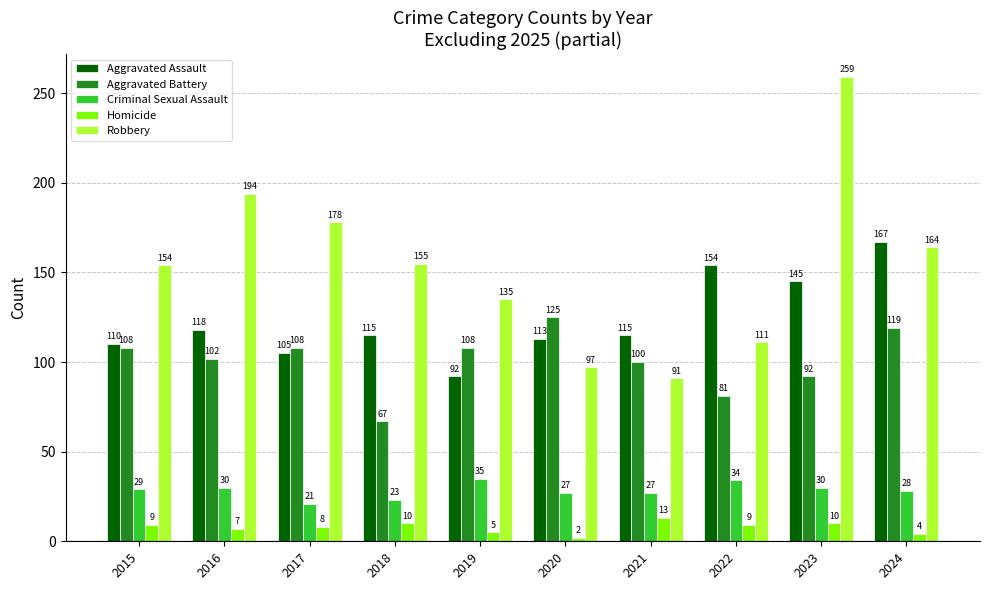

Are the bars grouped side by side (vs. stacked)?

Yes